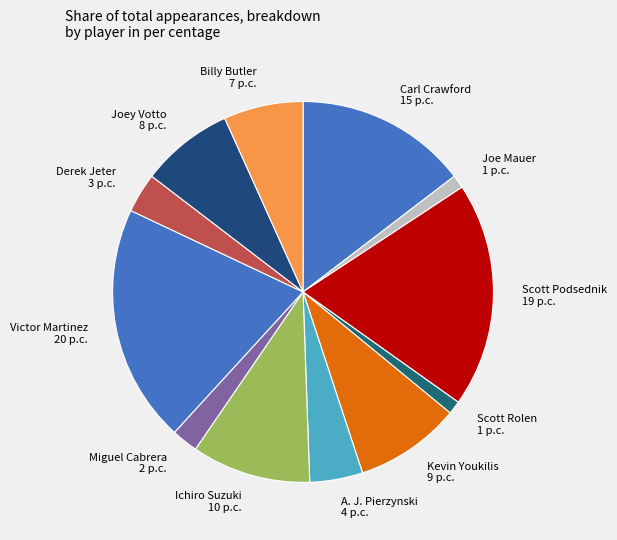

Which category has the biggest portion of the pie?

Victor Martinez